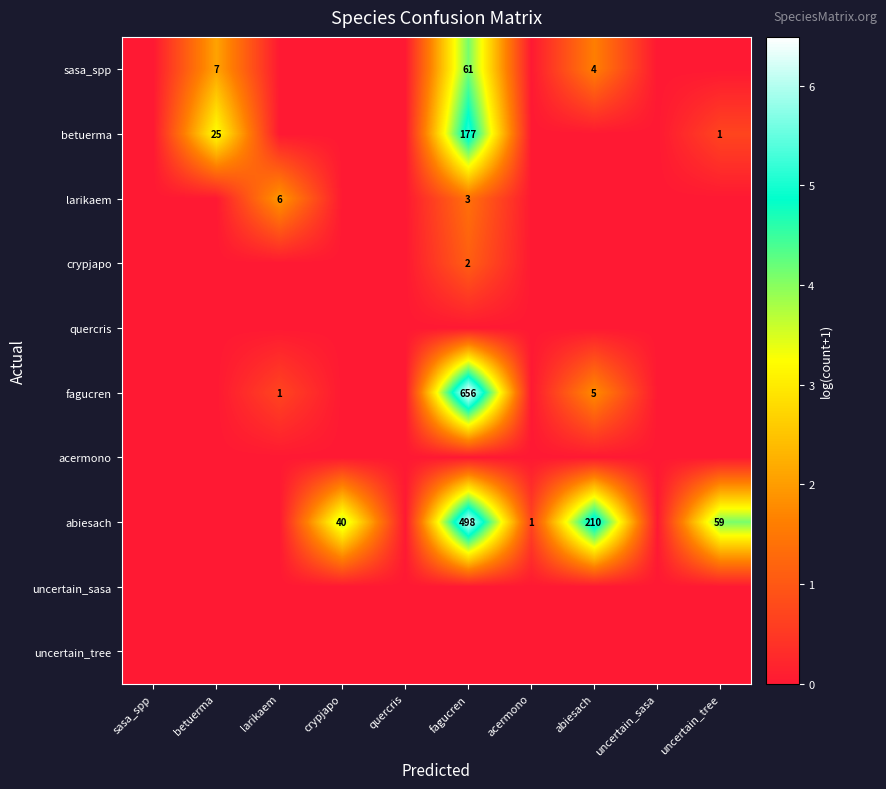

True or false: abiesach has a value of 498 at fagucren.

True